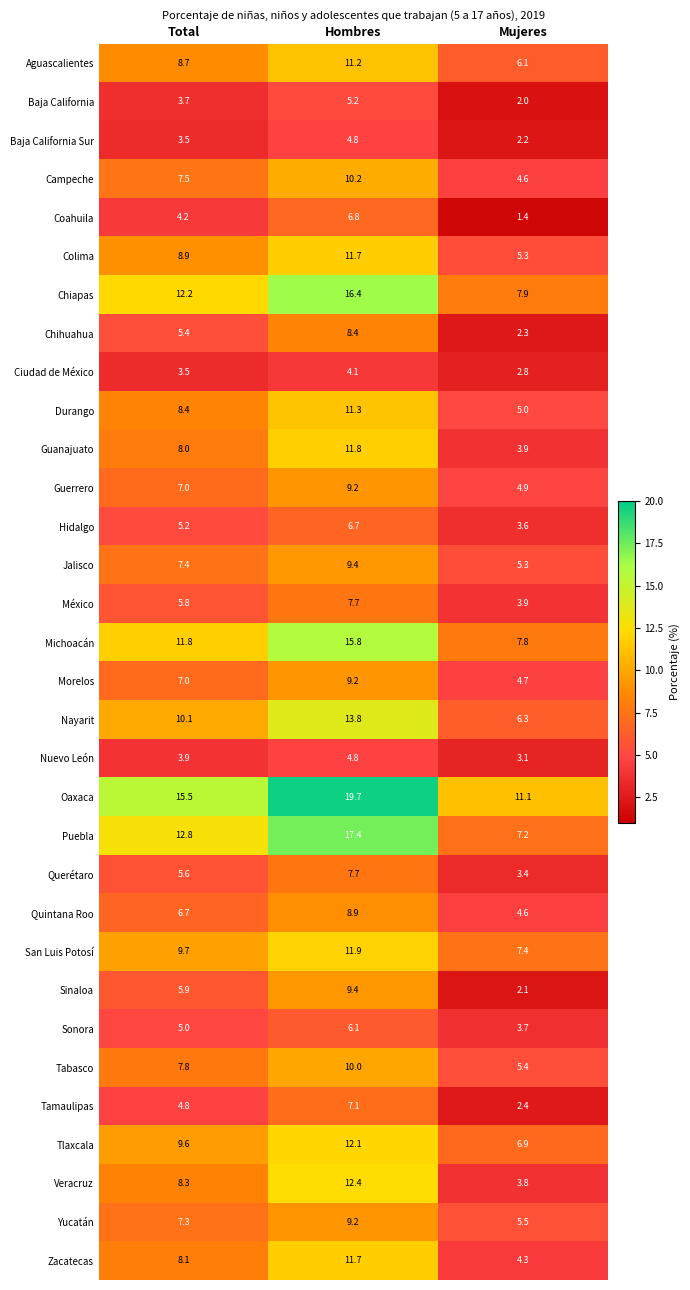

What is the total value across all series at Hombres?

322.1